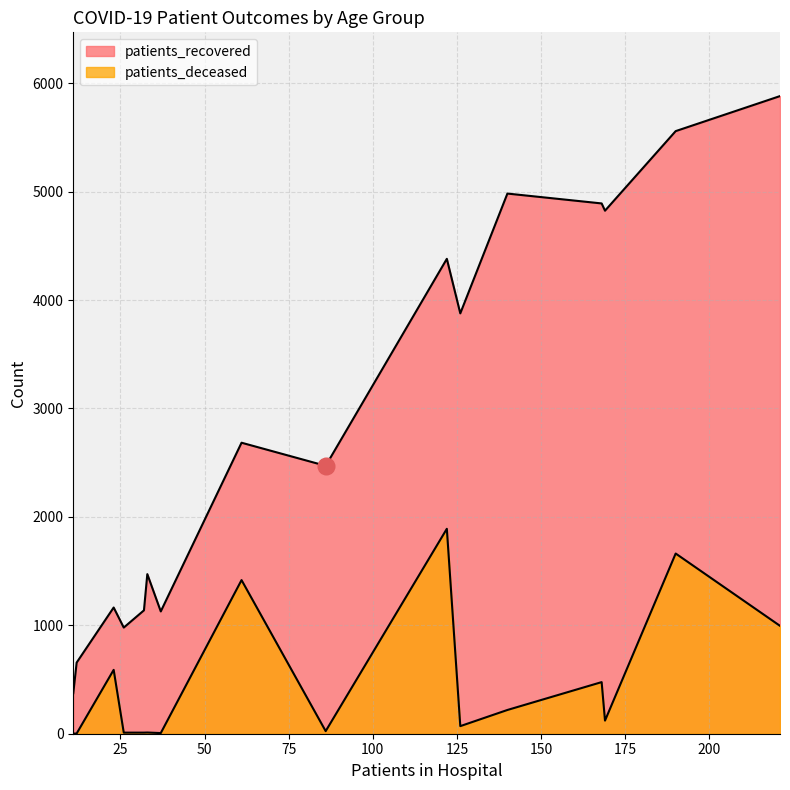

Where is the first local minimum for patients_recovered?

20 - 24